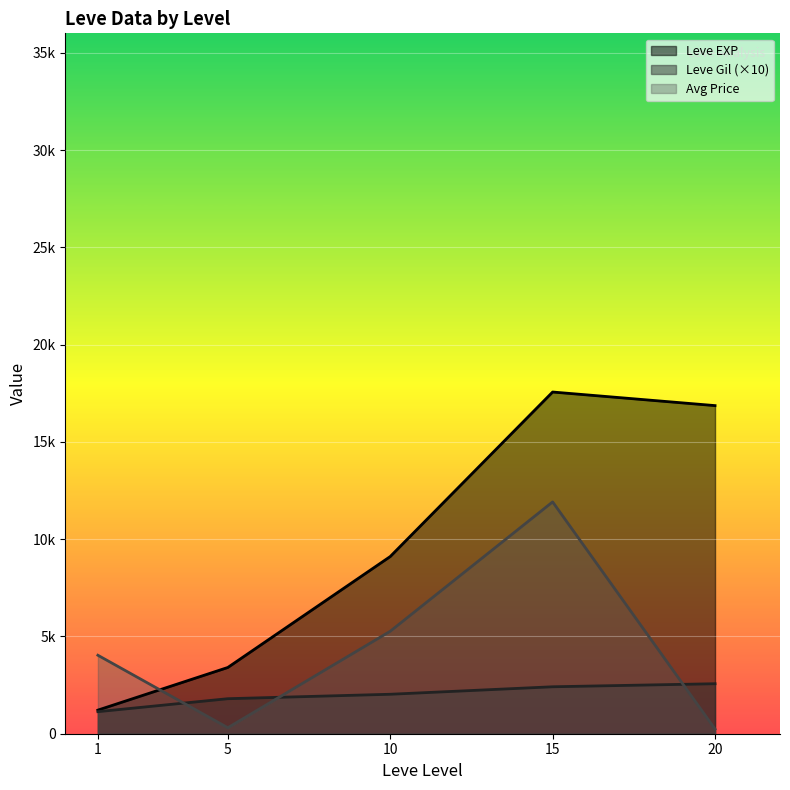

Where is the first local maximum for Leve Gil?

1